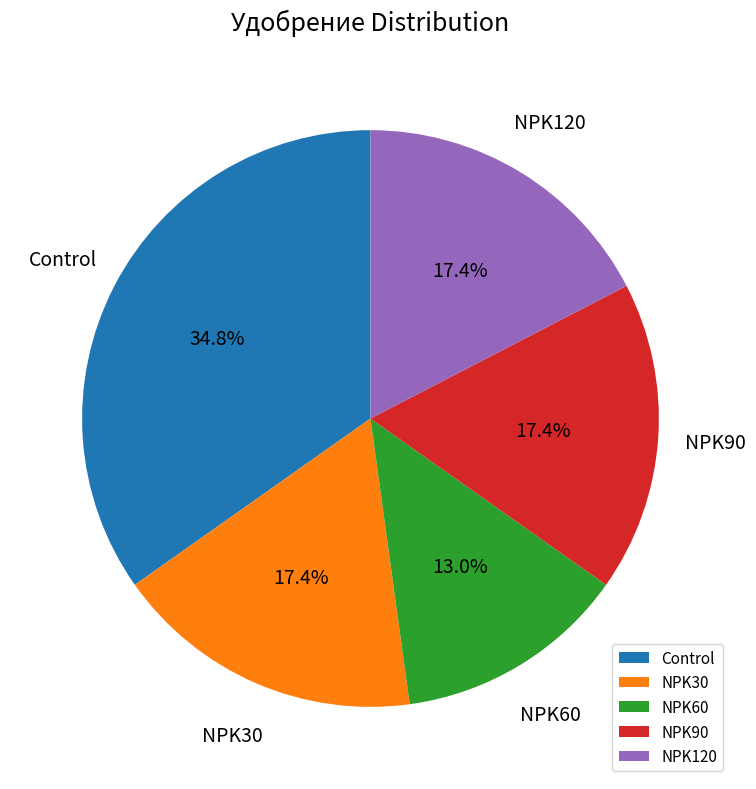

How many segments does this pie chart have?

5